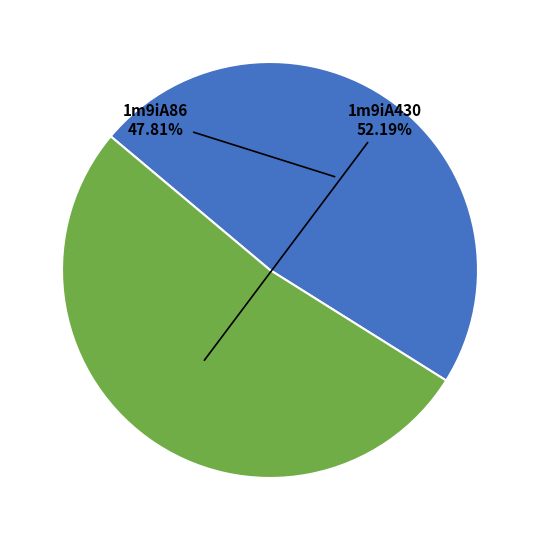

Count the number of slices in the pie.

2